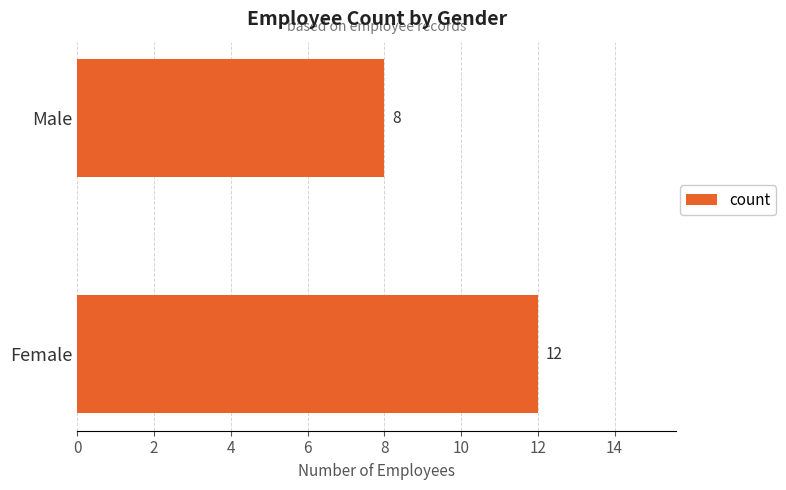

Rank the categories by value from lowest to highest.

Male, Female